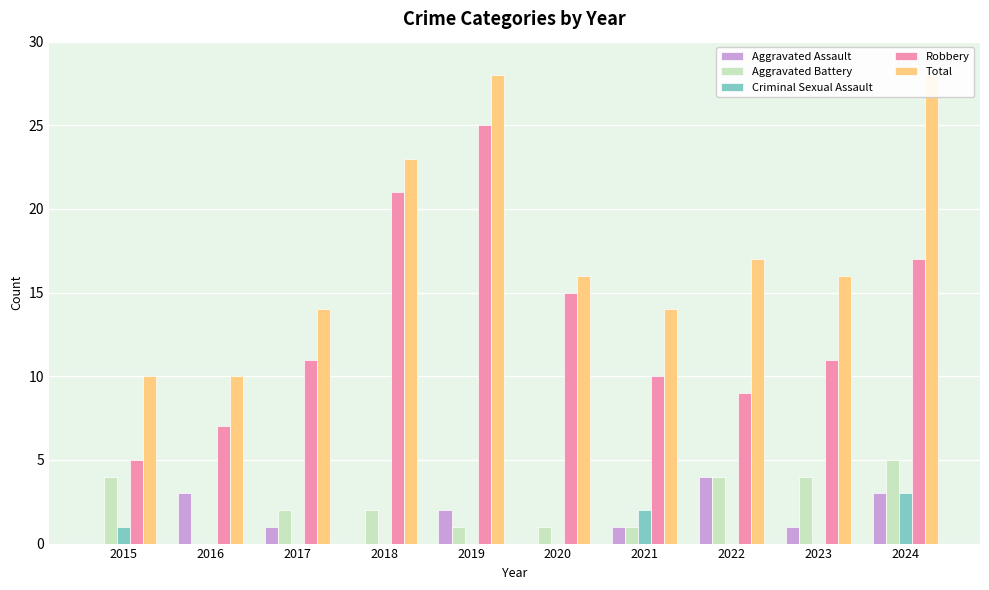

Which series has the widest spread of values?

Robbery